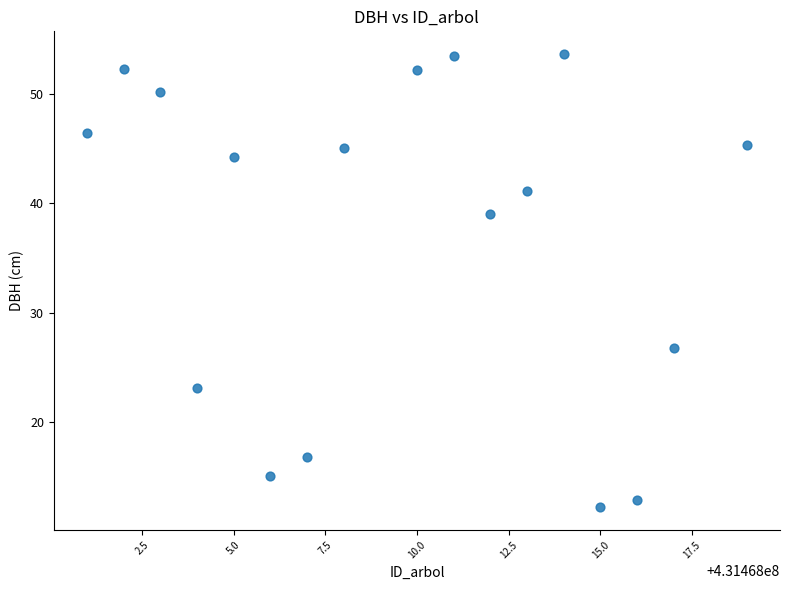

What is the range of X values (max minus min)?

18.0